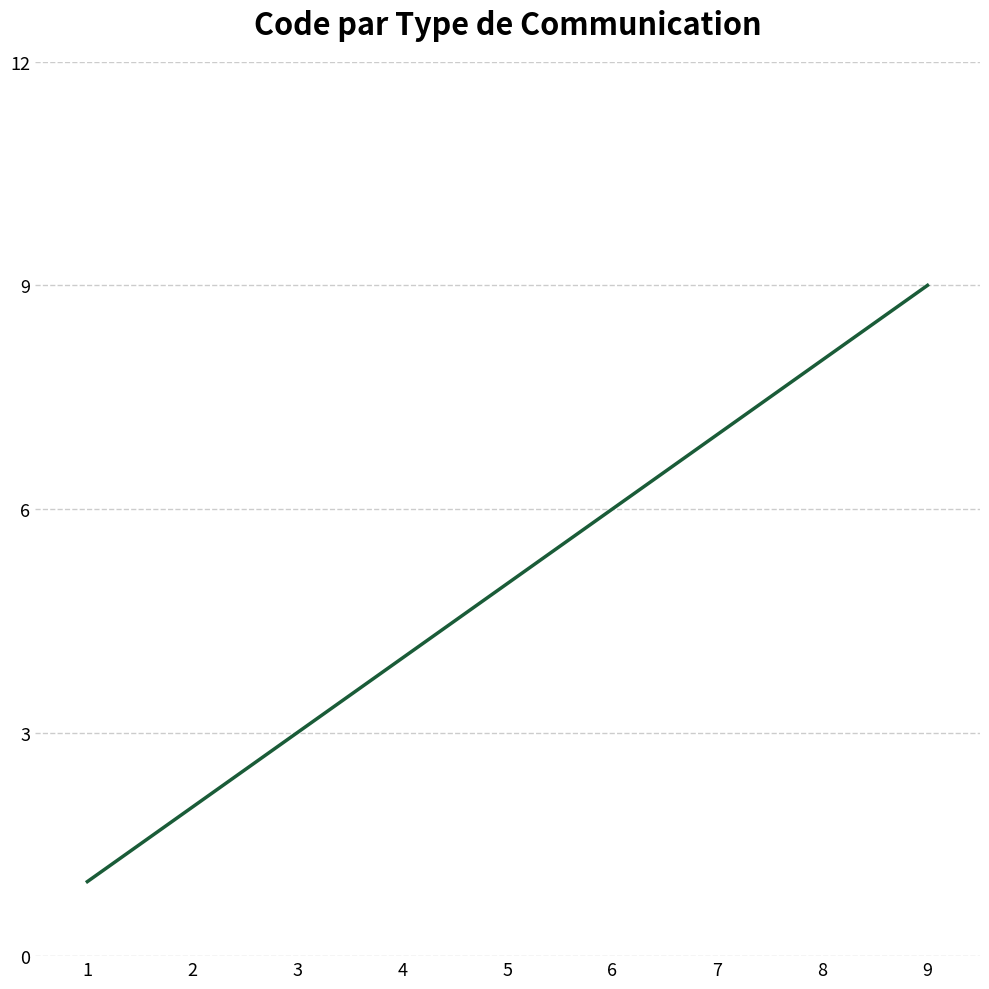

Count the values in the range 3 to 7.

5